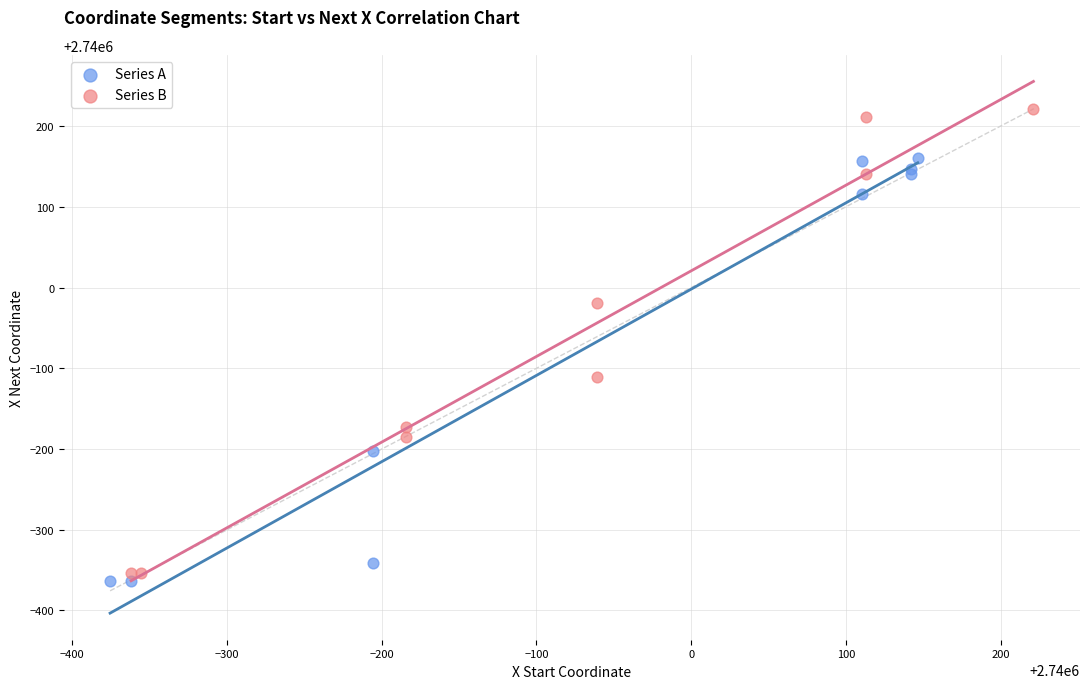

Which series reaches the maximum Y coordinate?

Series B